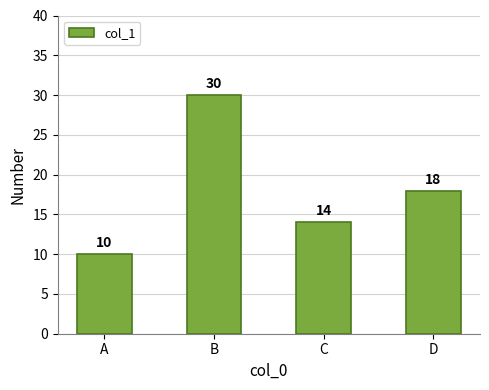

Reading left to right, what are all the values shown in this chart?

10	30	14	18